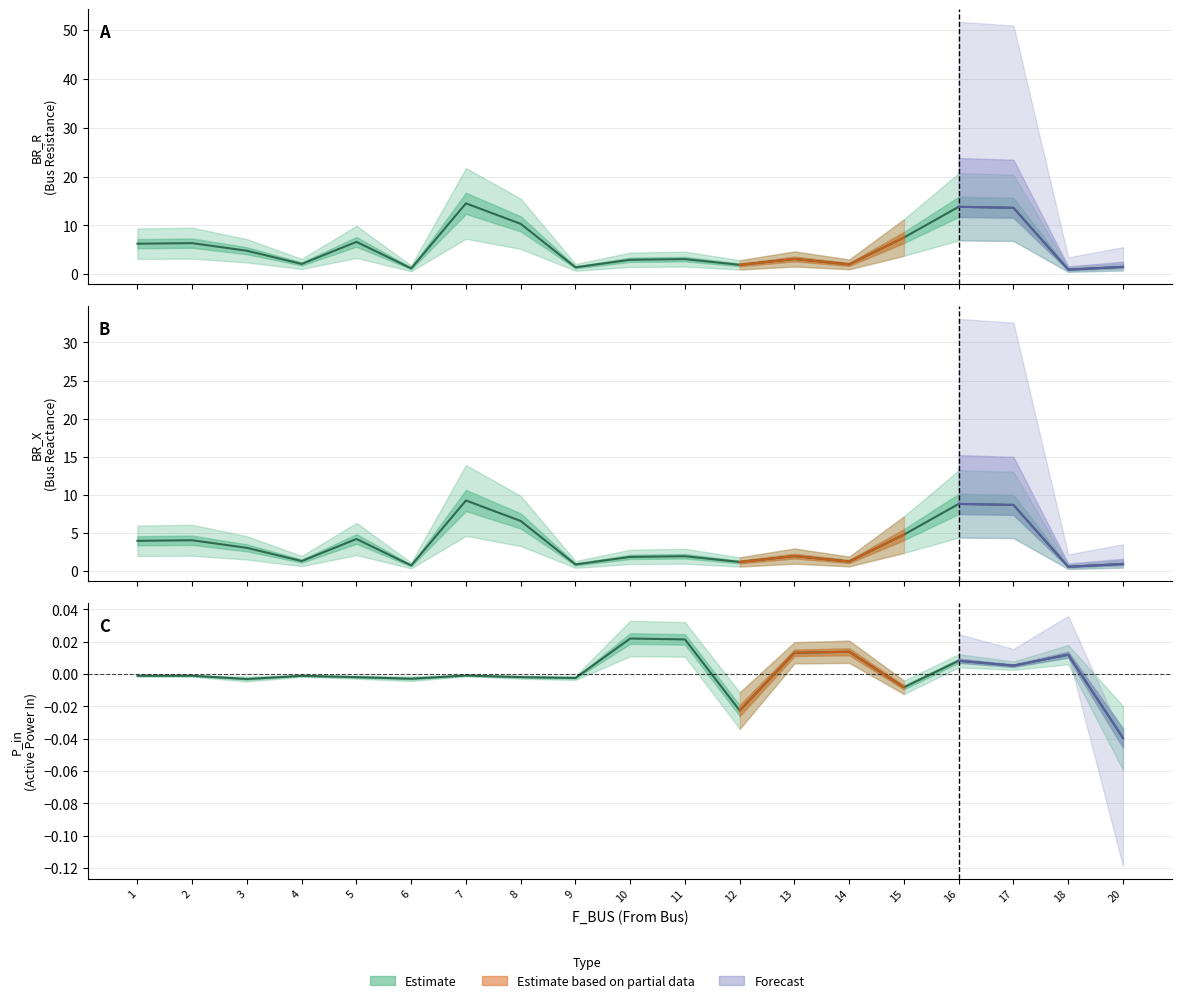

Is this an area chart (filled region under the line)?

No